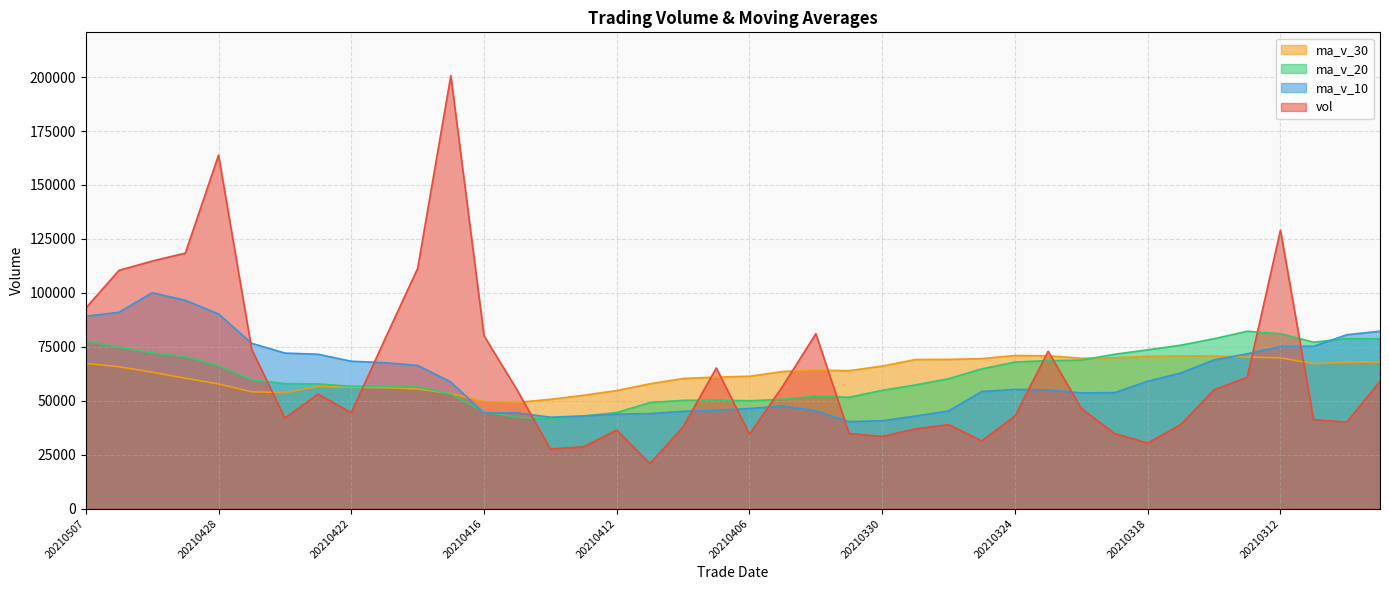

At how many categories does at least one series exceed 162853?

2